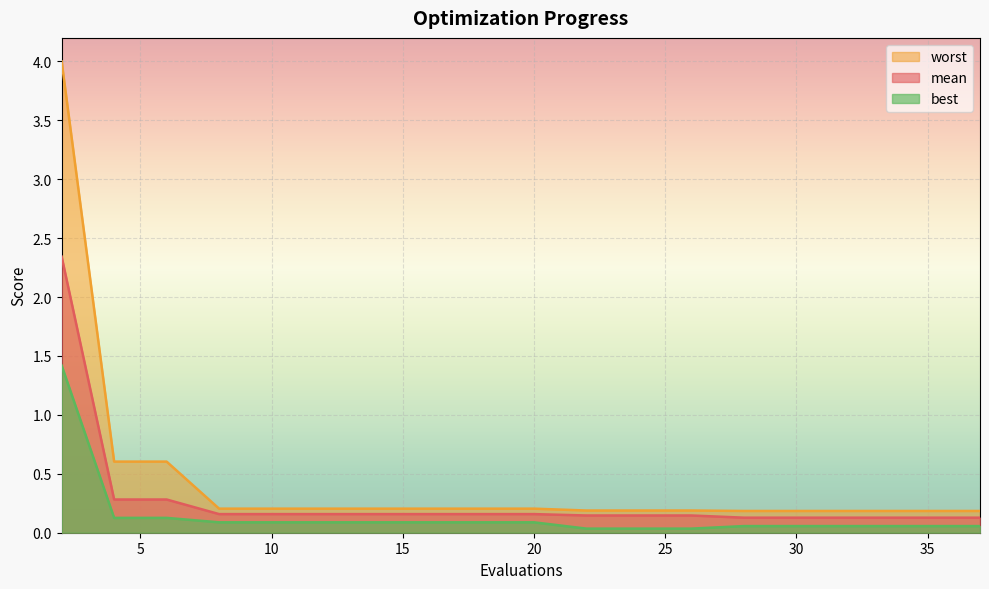

What is the sum of the worst values at 4 and 30?

0.8